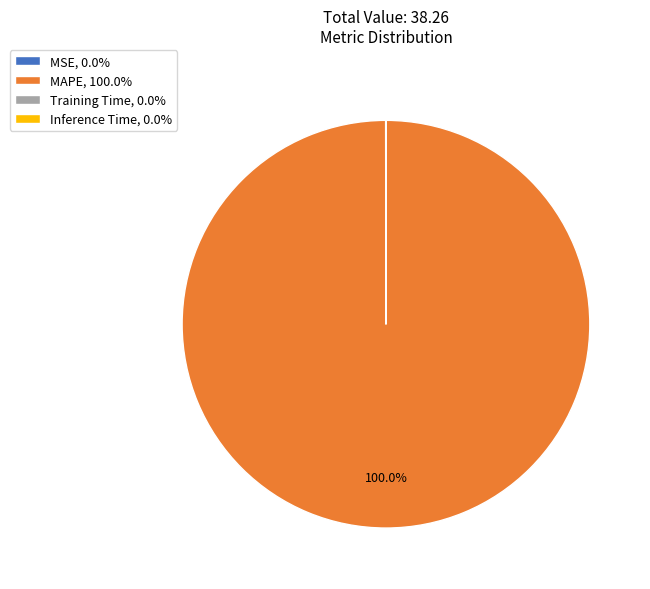

To the nearest percent, what percentage of the pie is MAPE?

100%